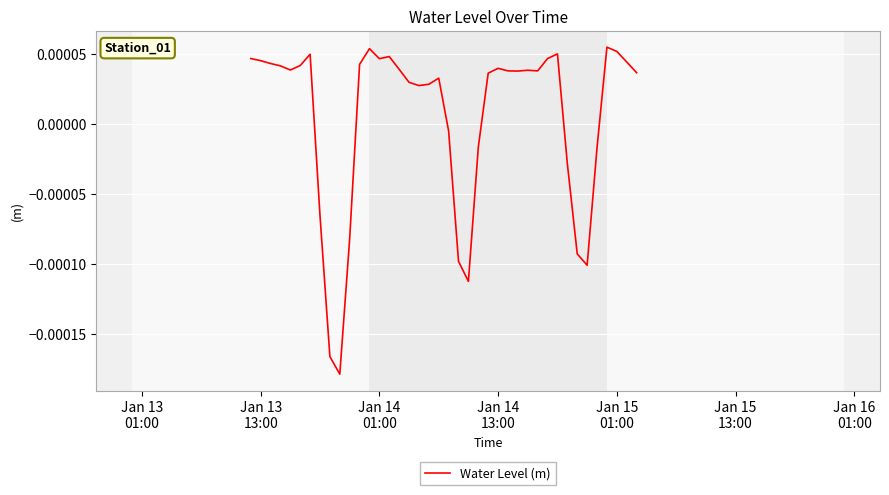

How many lines are shown in the chart?

1